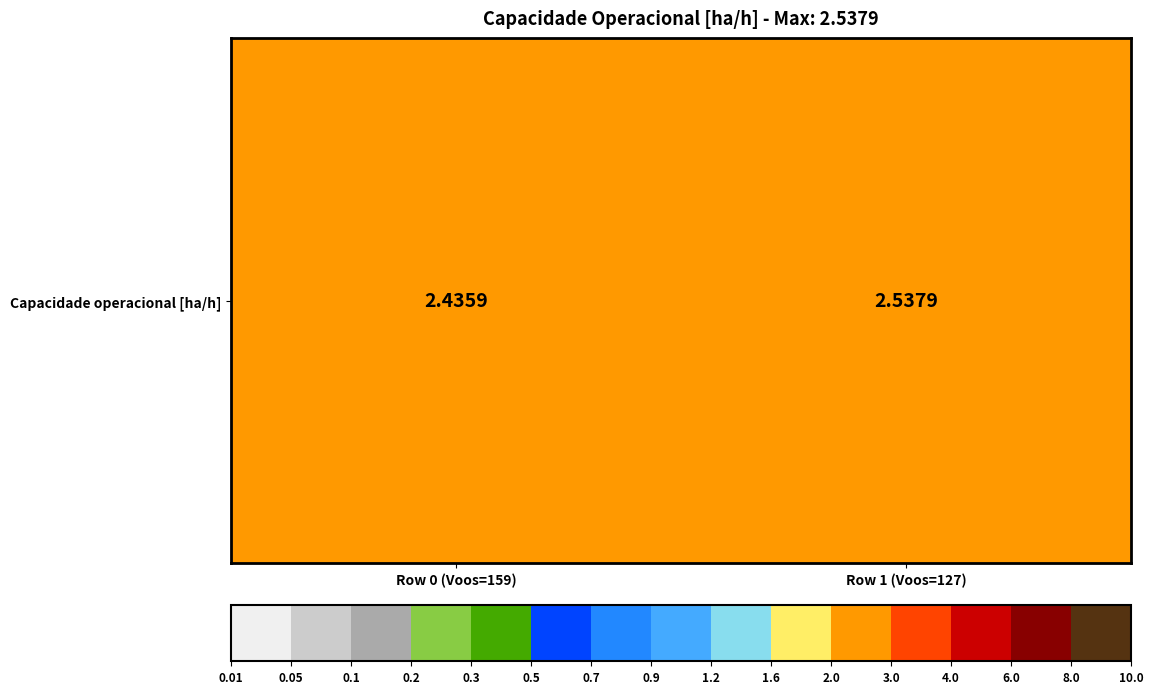

The value at Row 1 (Voos=127) is 0.9. True or false?

False